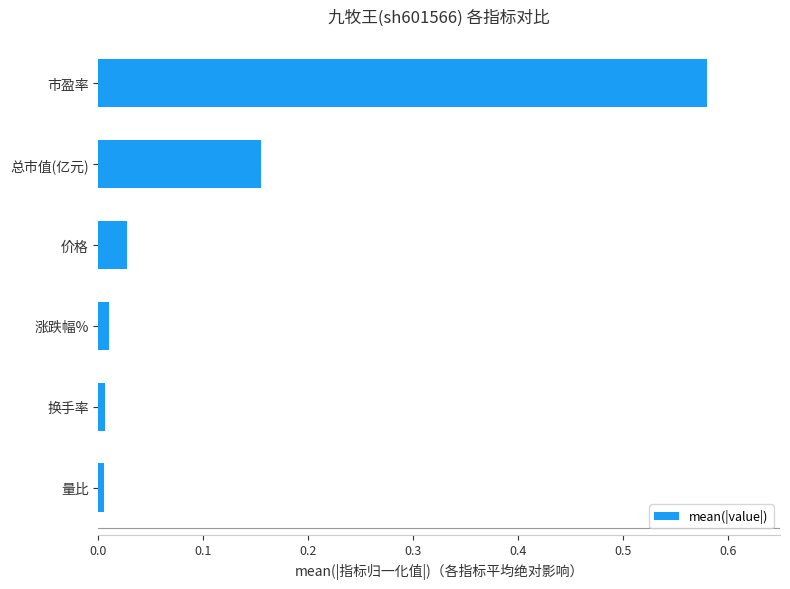

Between 量比 and 价格, which is larger?

价格